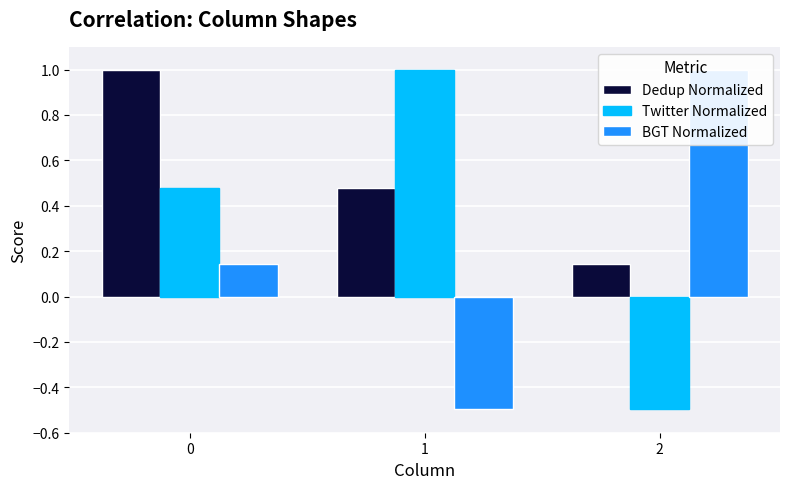

Does the chart contain any negative values?

Yes